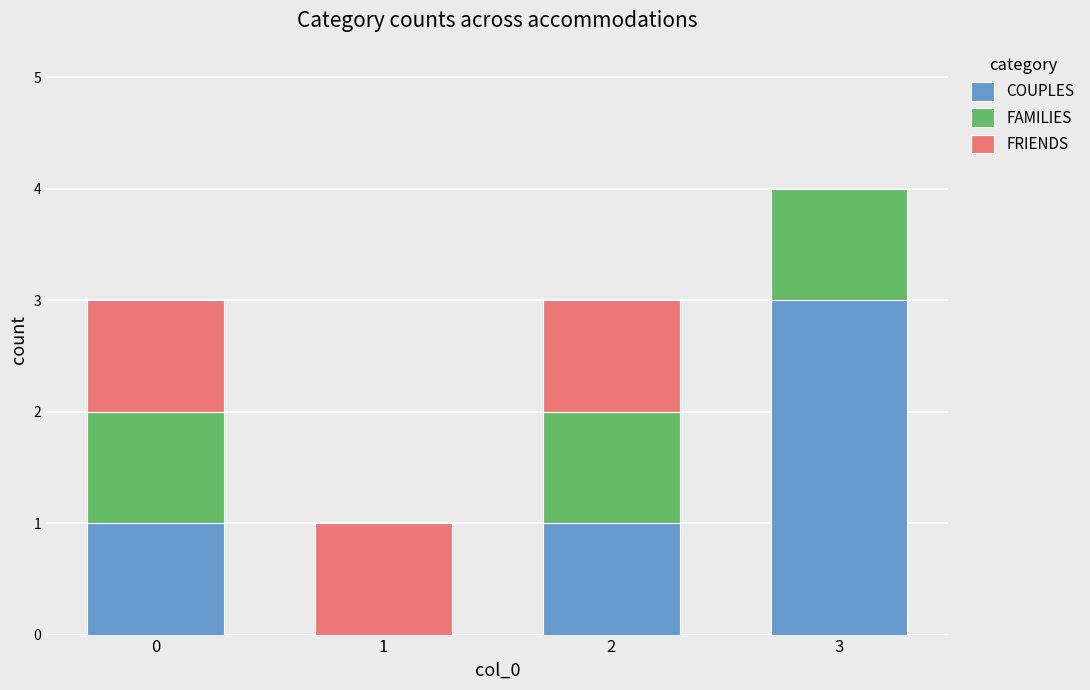

What is the maximum value for COUPLES?

3